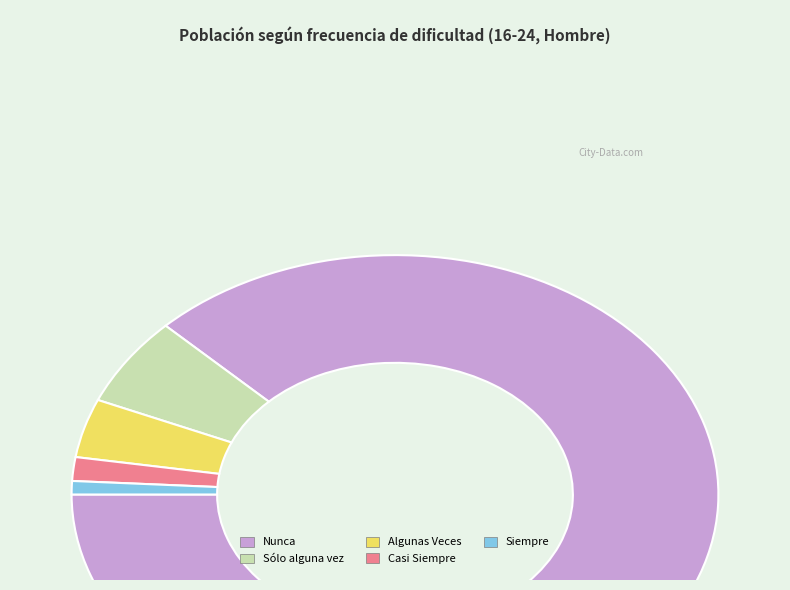

Which slice is the smallest?

Siempre